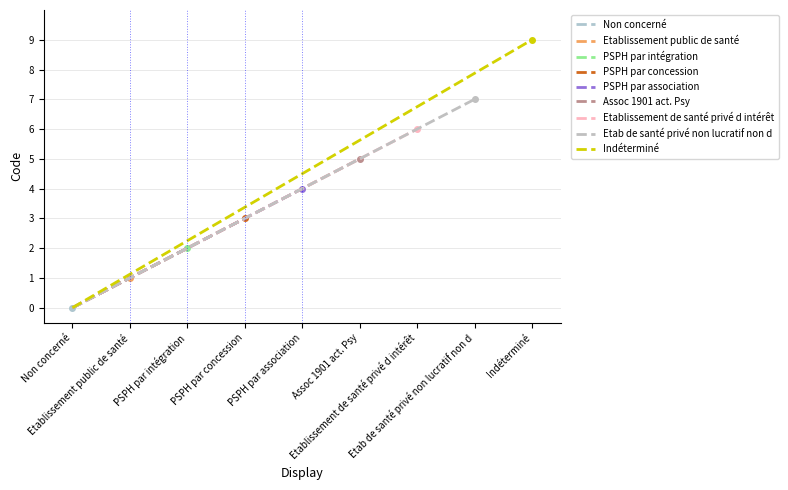

What is the approximate value at Assoc 1901 act. Psy?

5